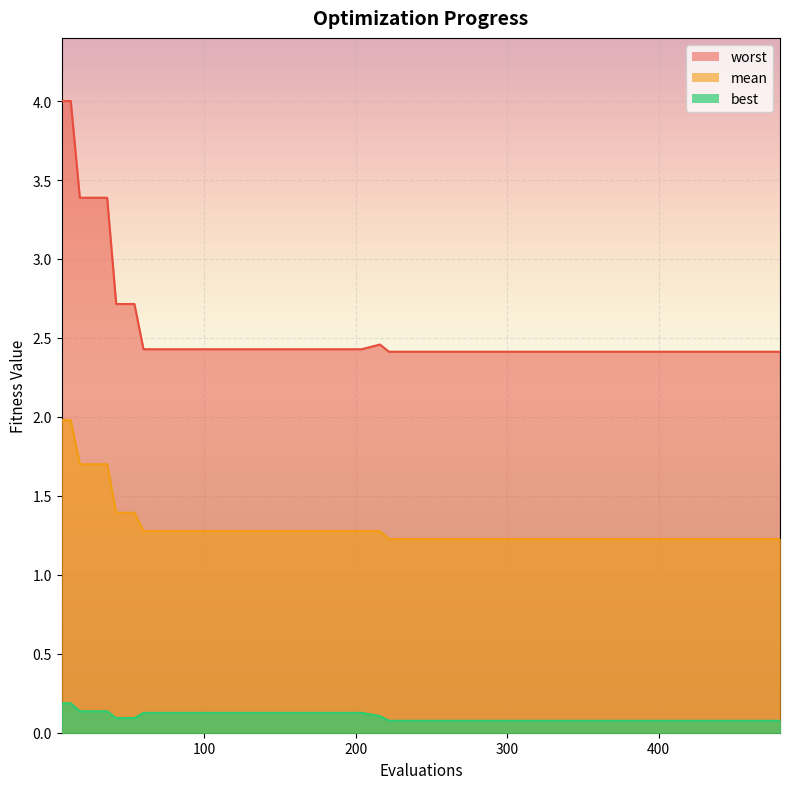

What is the difference between the mean values at 12 and 240?

0.8